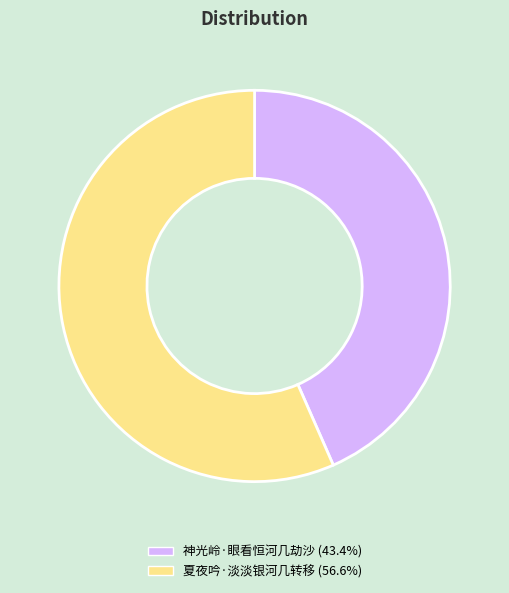

Rank the categories by value from highest to lowest.

夏夜吟·淡淡银河几转移, 神光岭·眼看恒河几劫沙